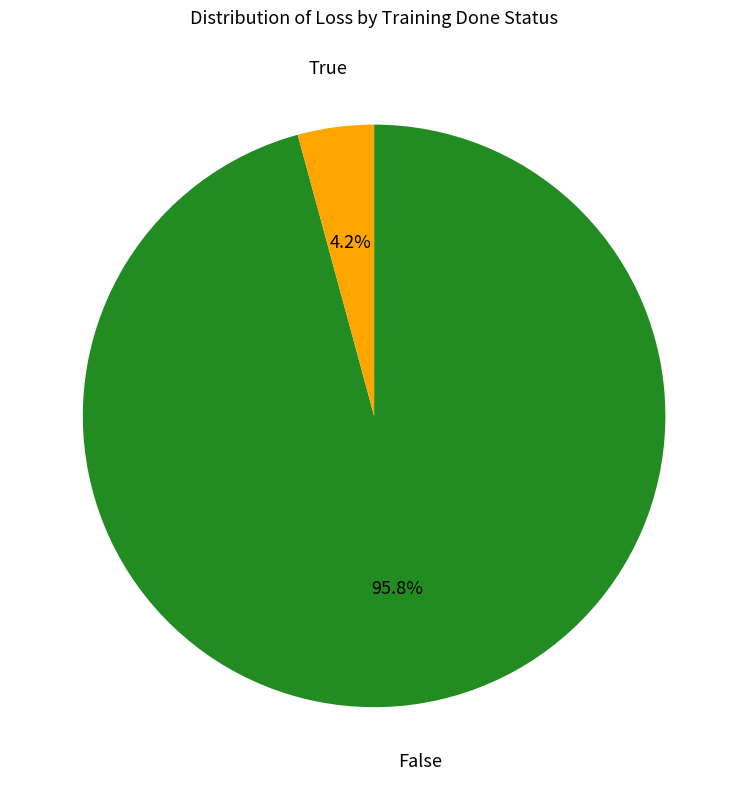

Is there a majority slice in this chart?

Yes